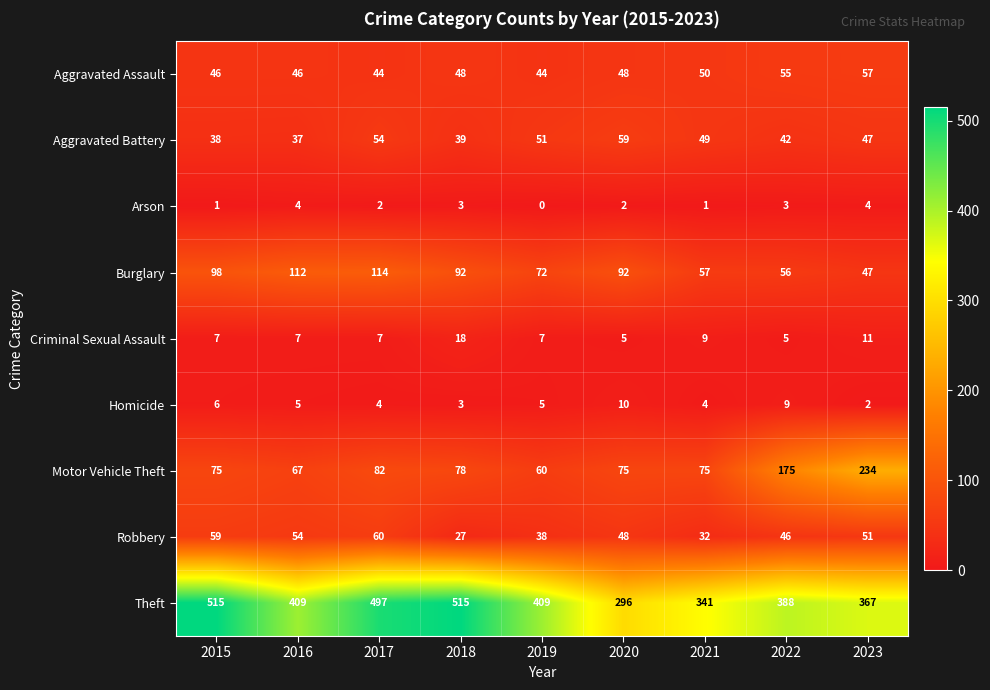

Which series has the largest range (max minus min)?

Theft